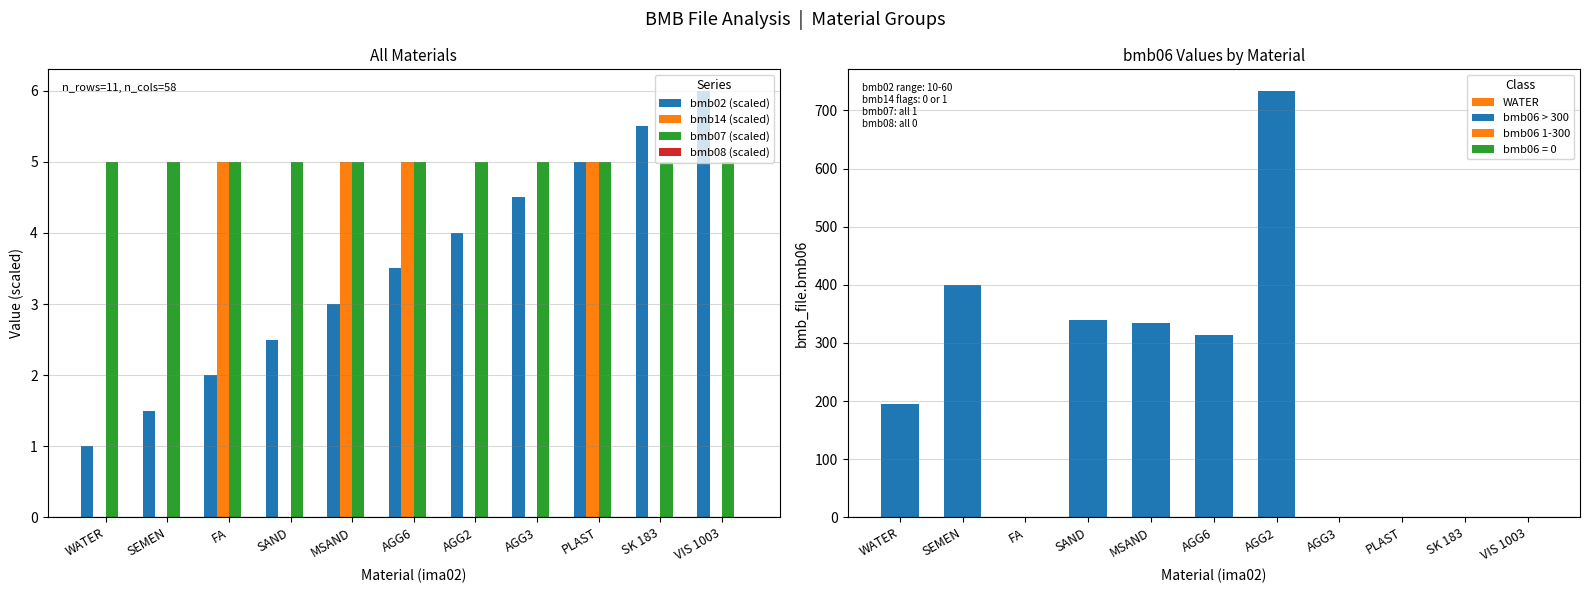

How many data points does each series have?

11